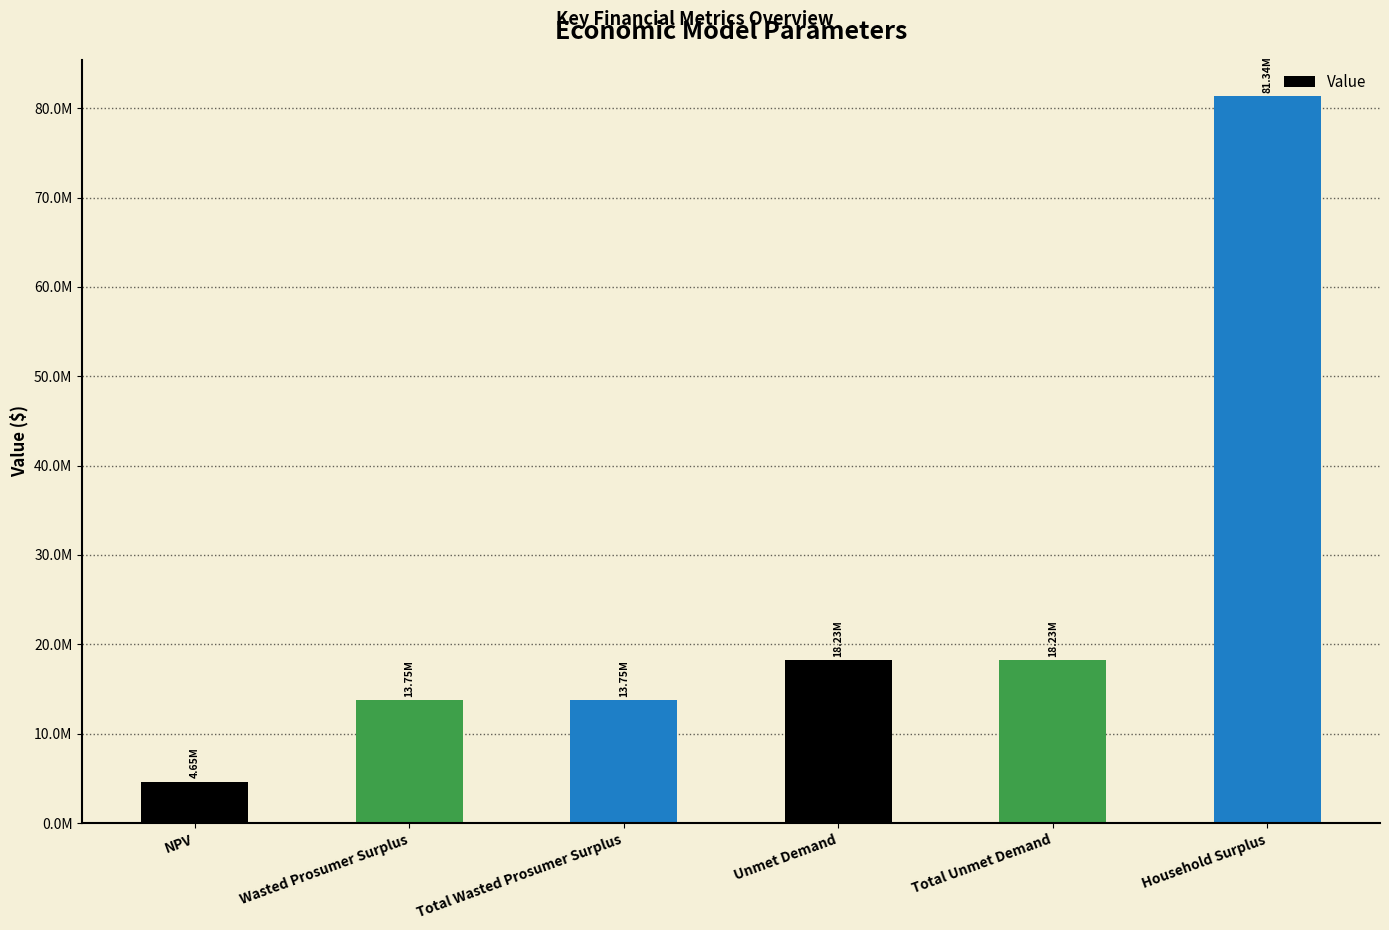

List the labels in order of value, largest first.

Household Surplus, Unmet Demand, Total Unmet Demand, Wasted Prosumer Surplus, Total Wasted Prosumer Surplus, NPV